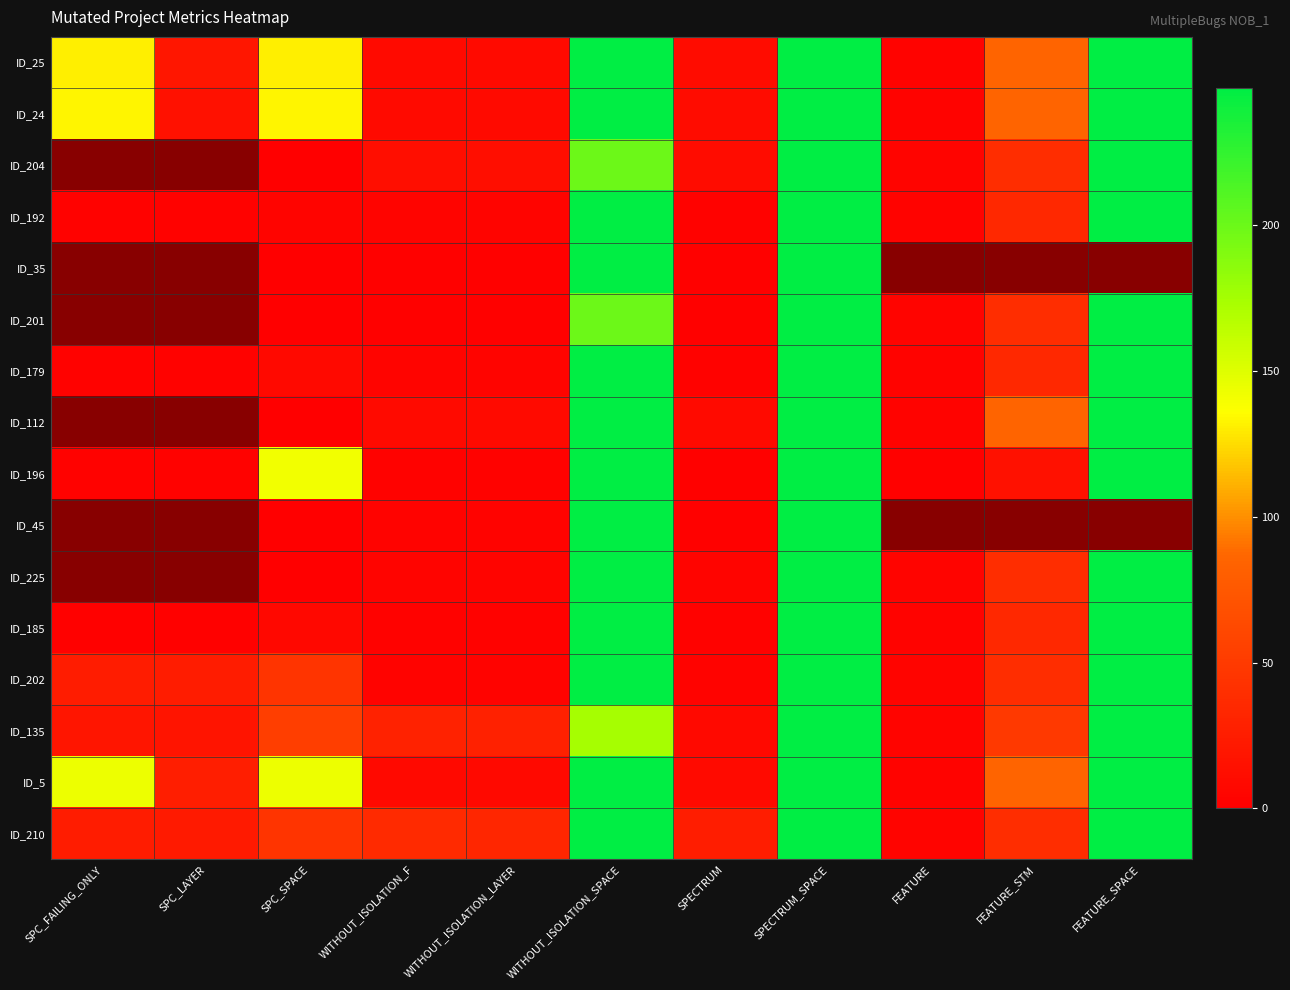

Between SPECTRUM and FEATURE_SPACE, which series saw the biggest shift?

ID_201